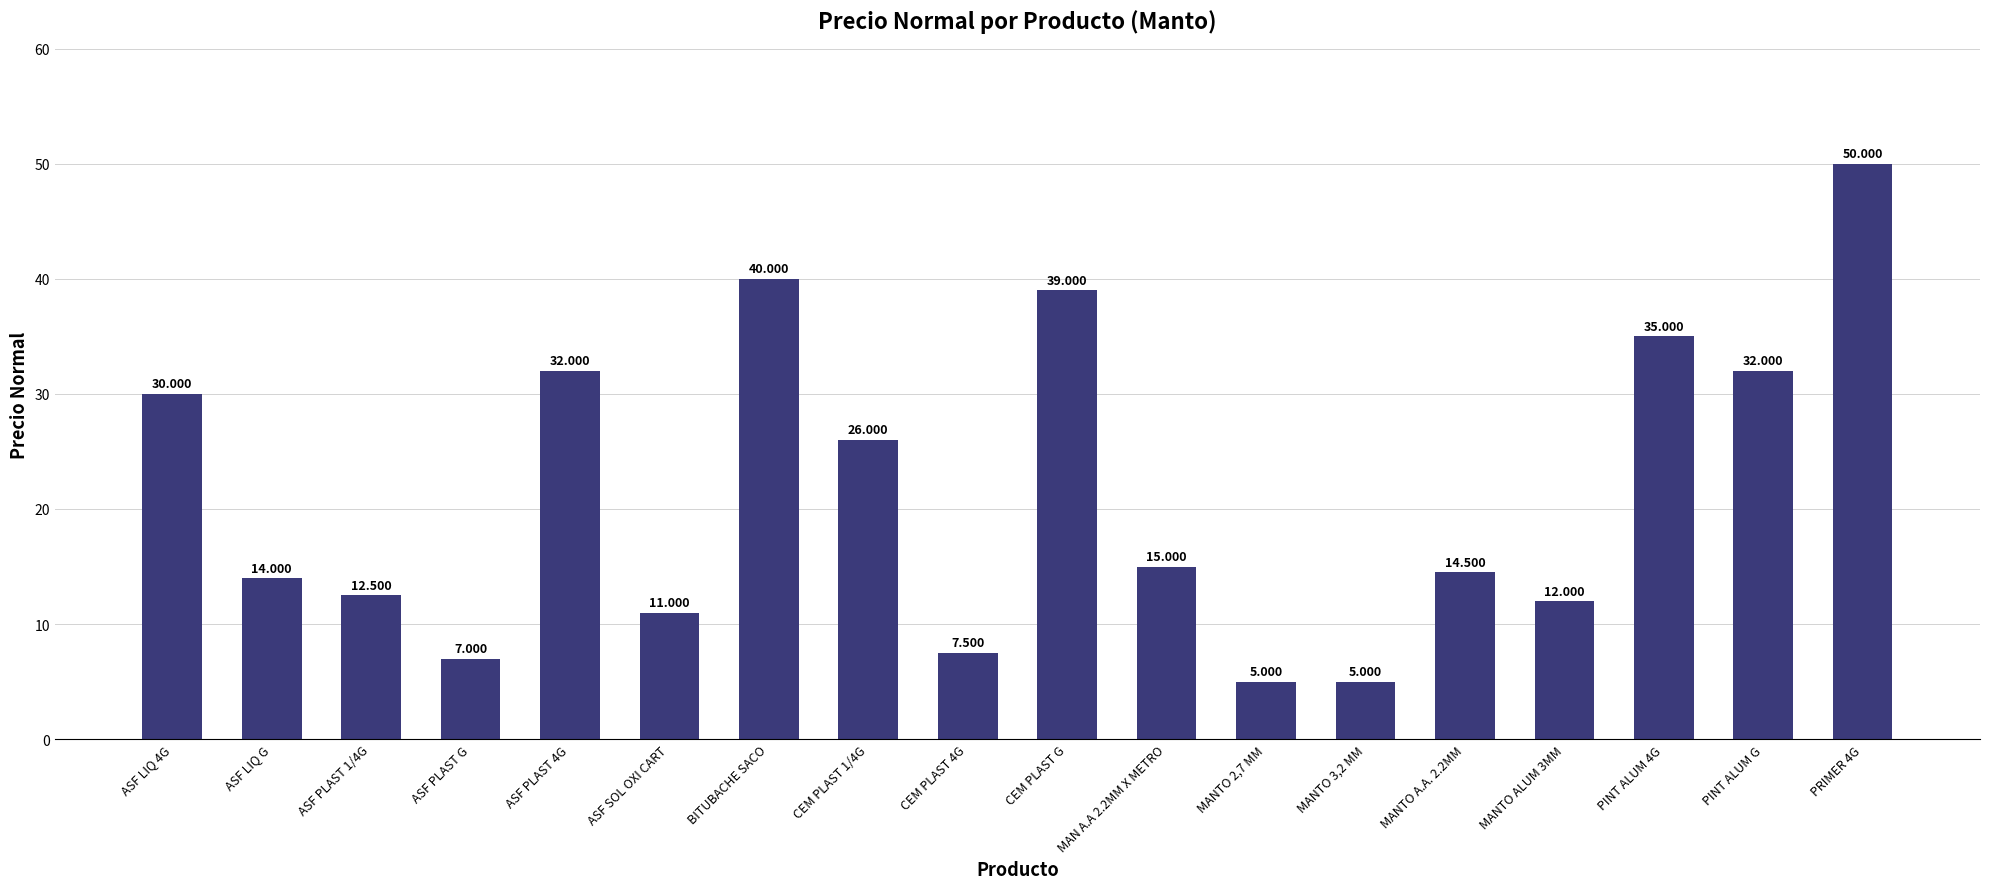

What position from the left is CEM PLAST G?

10